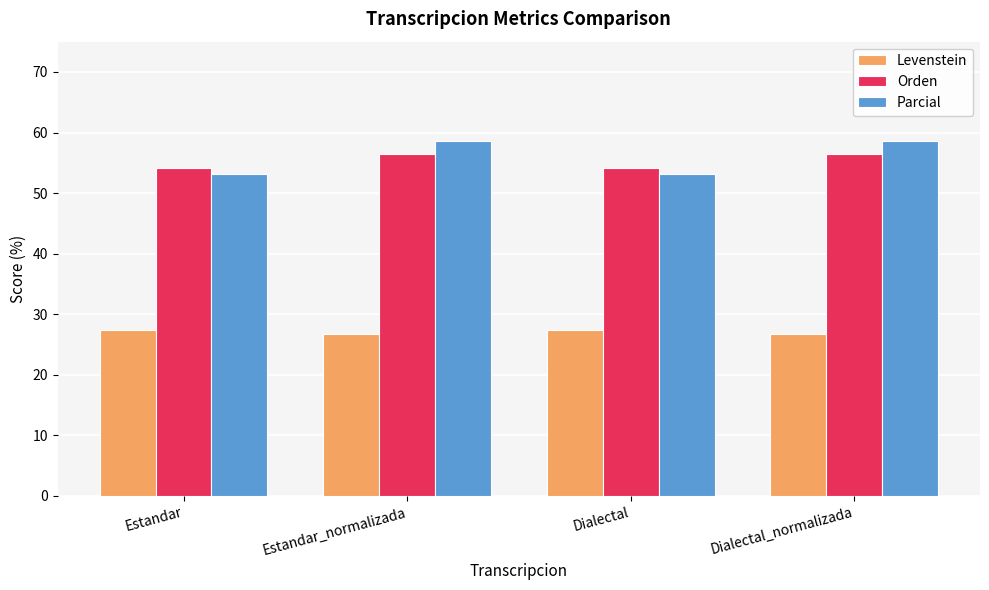

What is the spread (max minus min) of values at Dialectal_normalizada?

31.8